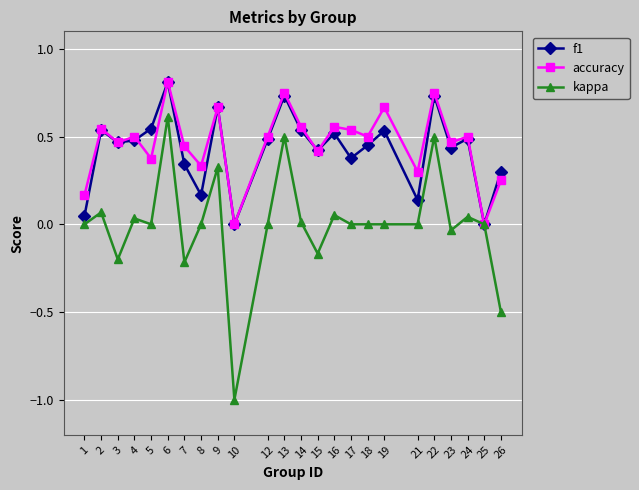

At which category does f1 reach its first local peak?

2